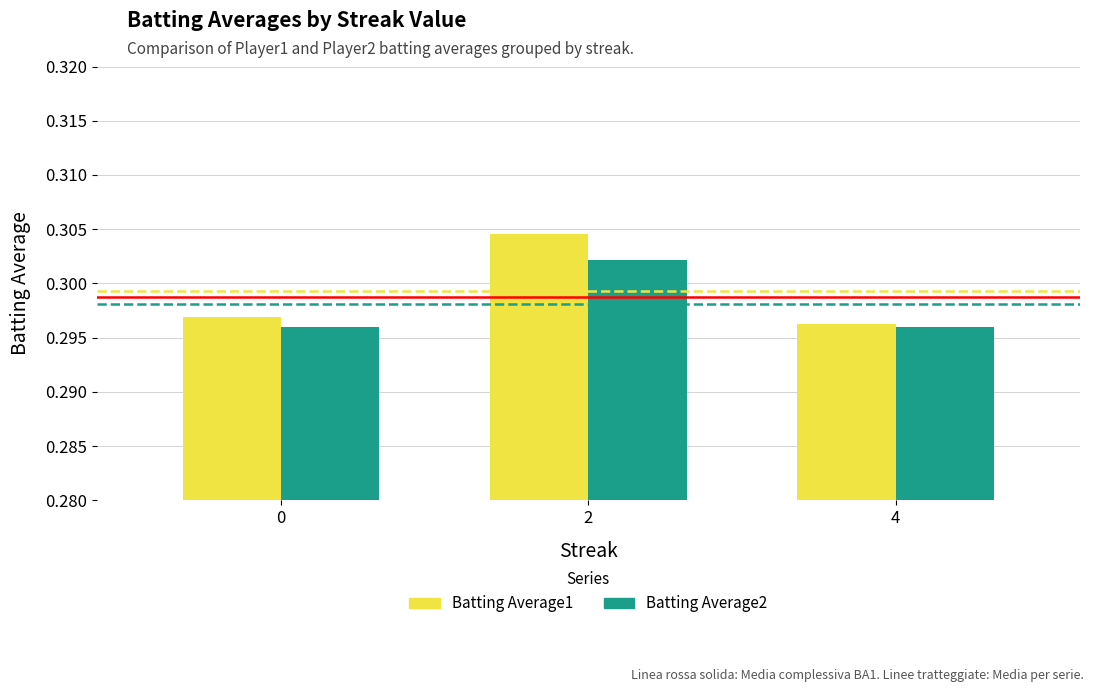

Where is Batting Average1 nearest to the value 0?

4